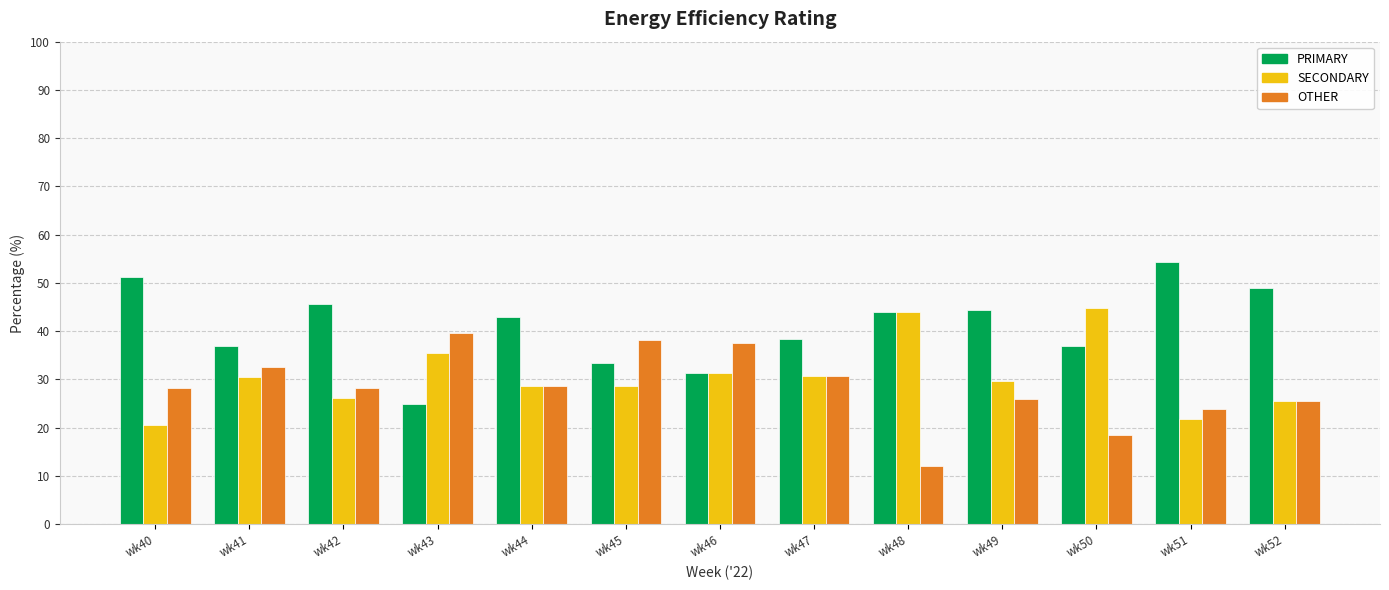

Which label corresponds to the smallest value in the chart?

wk48